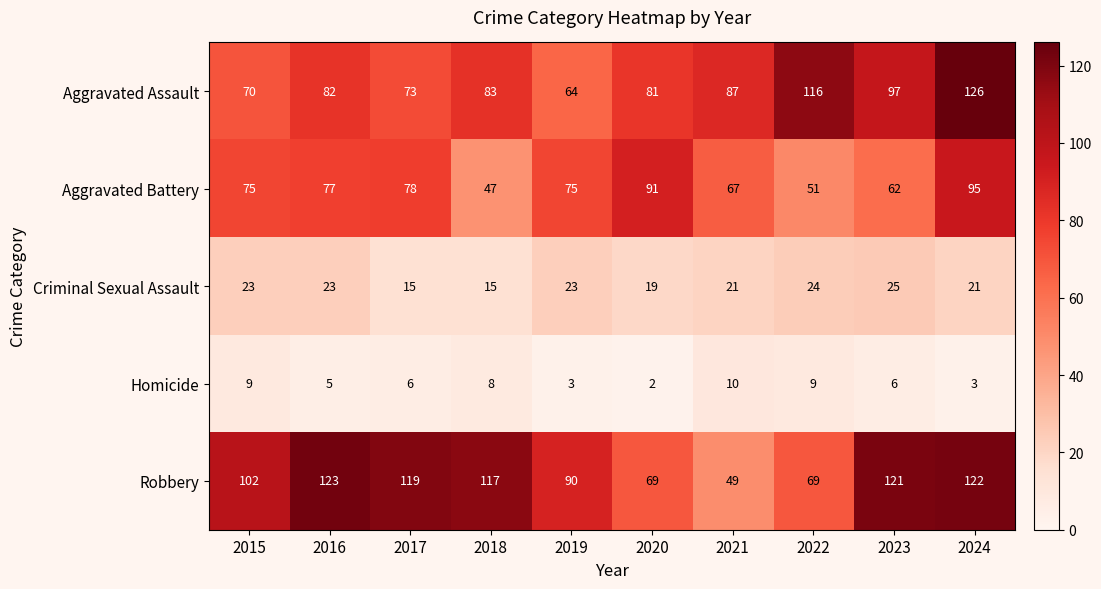

True or false: Homicide has a value of 9 at 2022.

True